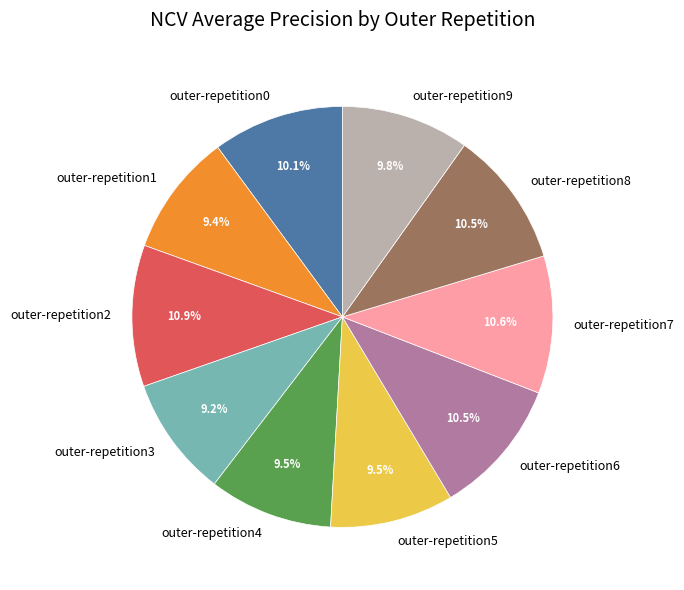

To the nearest percent, what percentage of the pie is outer-repetition1?

9%